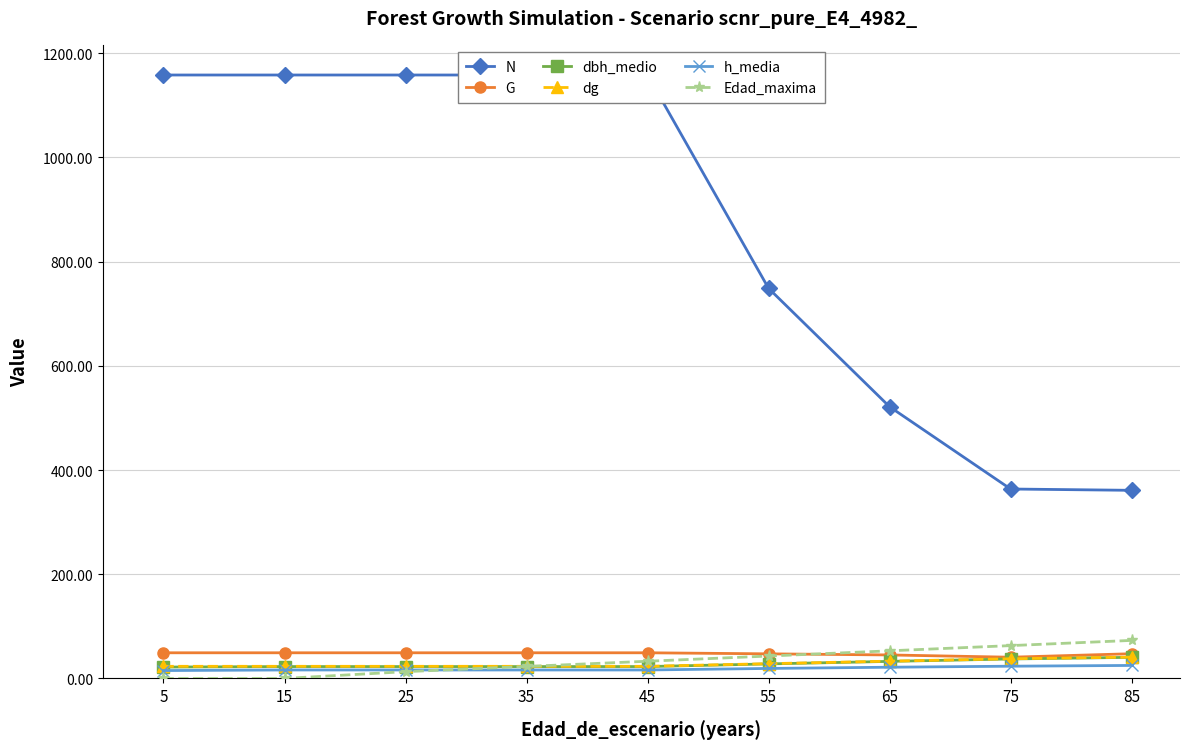

Reading left to right, transcribe all the data shown in this chart.

N: 5=1158.1	15=1158.1	25=1158.1	35=1158.1	45=1158.1	55=748.7	65=521.5	75=363.5	85=361.0
G: 5=49.2	15=49.2	25=49.2	35=49.2	45=49.2	55=47.2	65=45.1	75=40.7	85=47.4
dbh_medio: 5=21.8	15=22.8	25=22.8	35=22.8	45=22.8	55=27.9	65=32.7	75=37.4	85=40.5
dg: 5=23.3	15=23.3	25=23.3	35=23.3	45=23.3	55=28.3	65=33.2	75=37.8	85=40.9
h_media: 5=15.1	15=16.2	25=16.2	35=16.2	45=16.2	55=19.2	65=21.5	75=23.5	85=24.9
Edad_maxima: 5=0.0	15=0.0	25=13.0	35=23.0	45=33.0	55=43.0	65=53.0	75=63.0	85=73.0